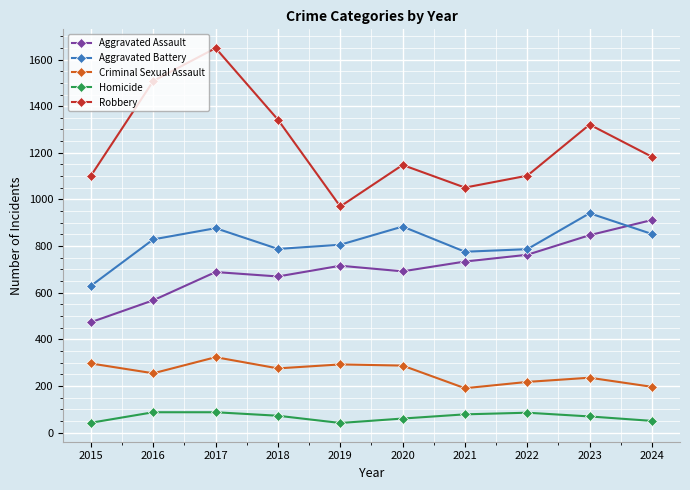

True or false: Homicide and Criminal Sexual Assault intersect in this chart.

False